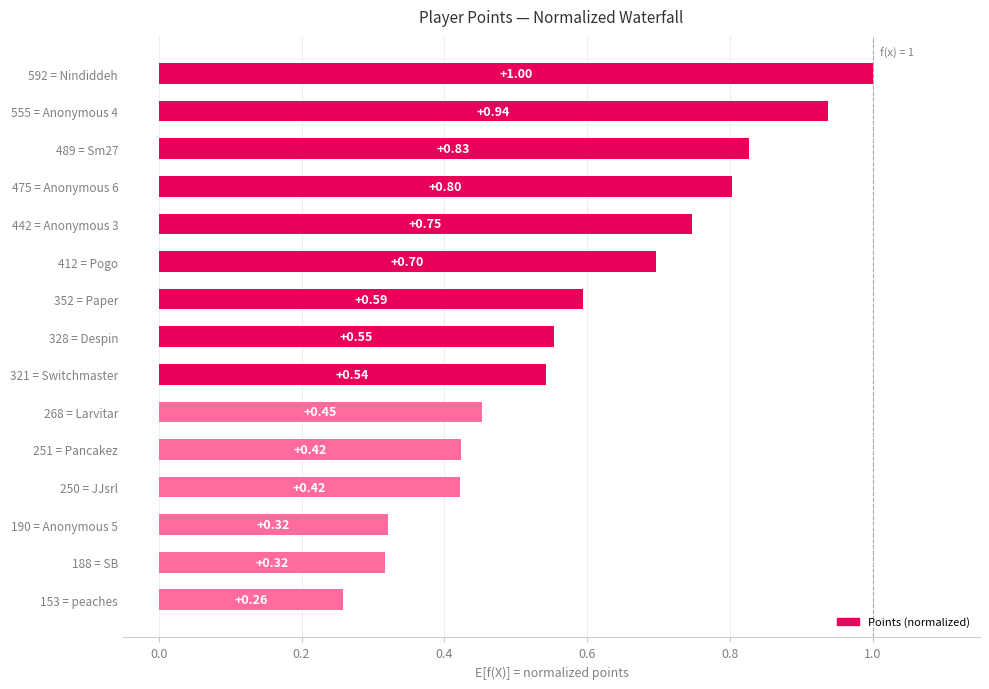

Between 321 = Switchmaster and 251 = Pancakez, which is larger?

321 = Switchmaster